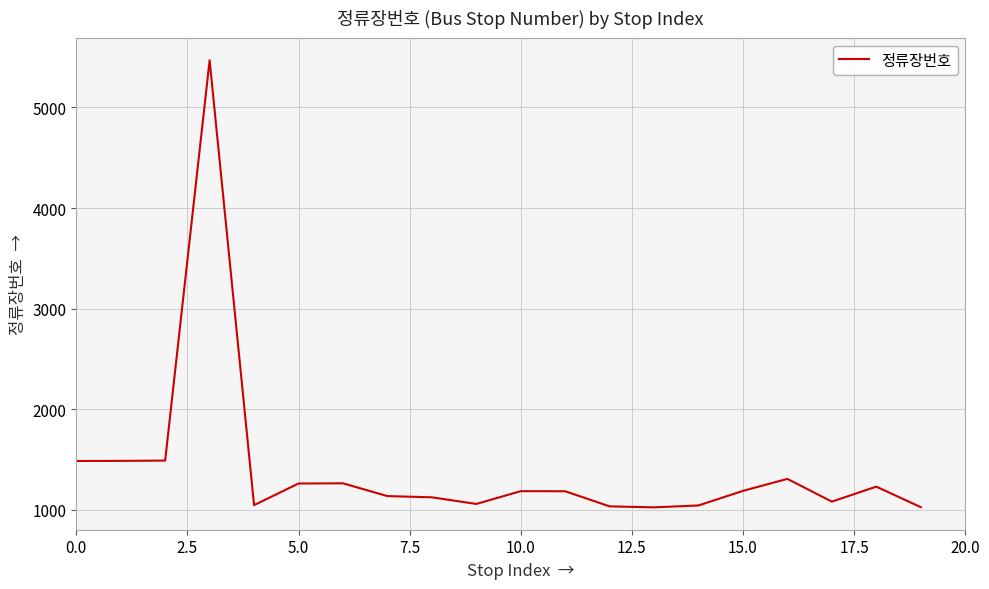

What is the maximum value shown in the chart?

5469